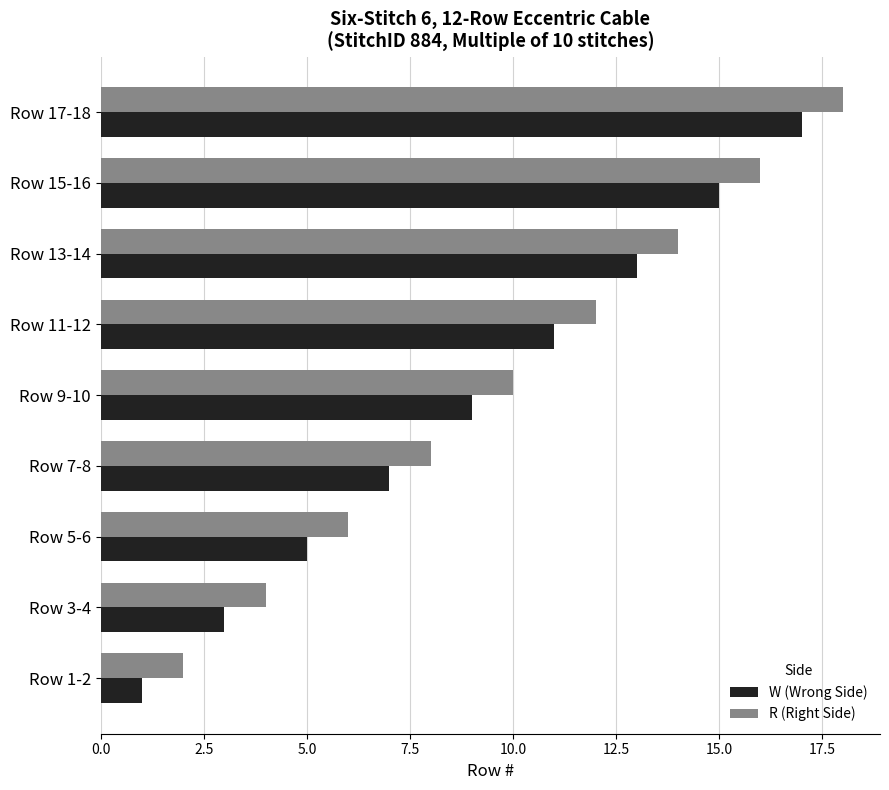

Rank the series by their average value, from highest to lowest.

R (Right Side), W (Wrong Side)